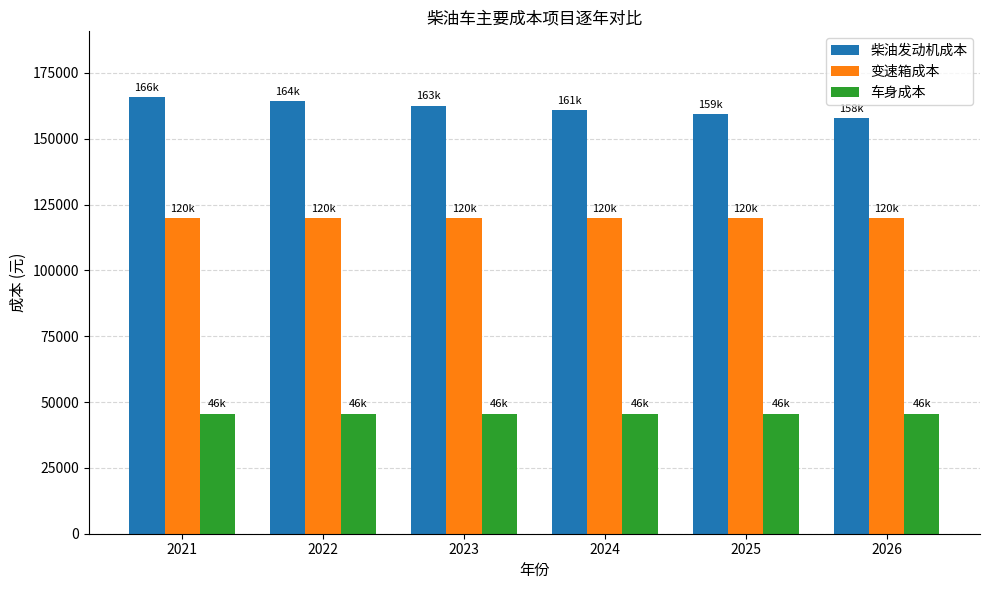

True or false: 变速箱成本 has a value of 120000.0 at 2022.

True